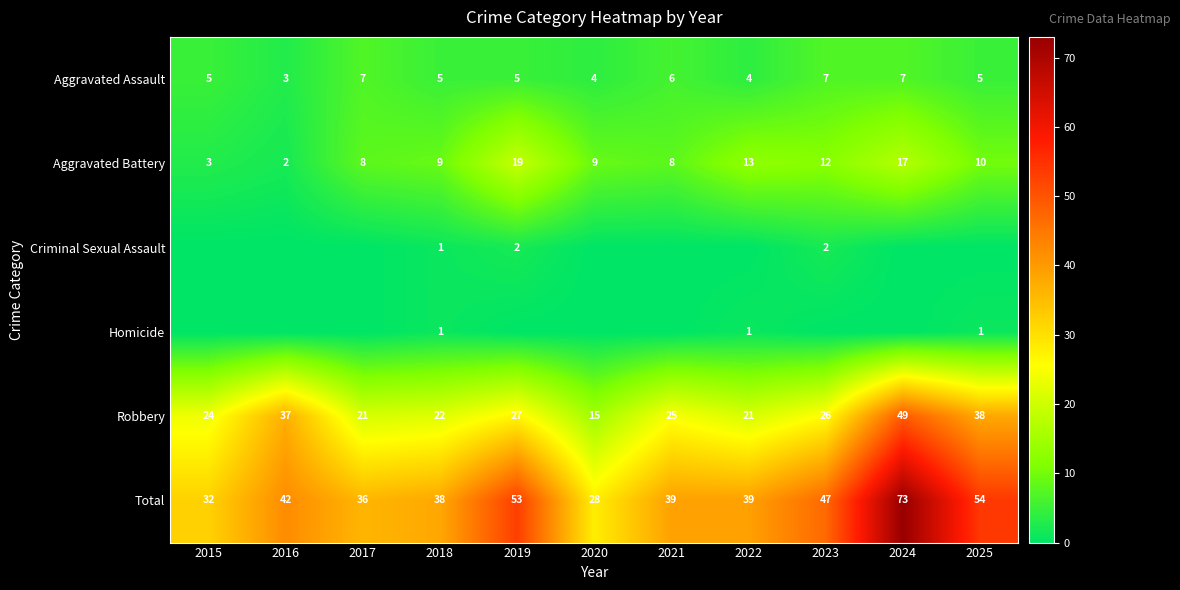

Is it true that Aggravated Battery equals 2 at 2016?

True